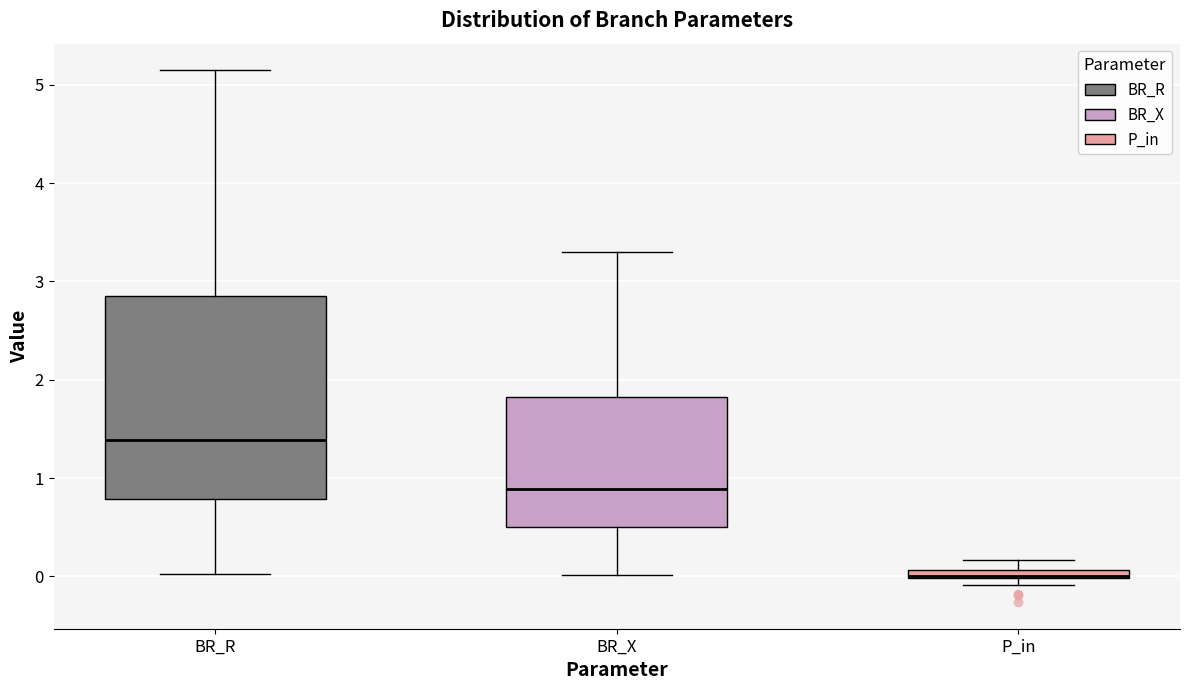

Which box is the tallest, from its lower edge to its upper edge?

BR_R